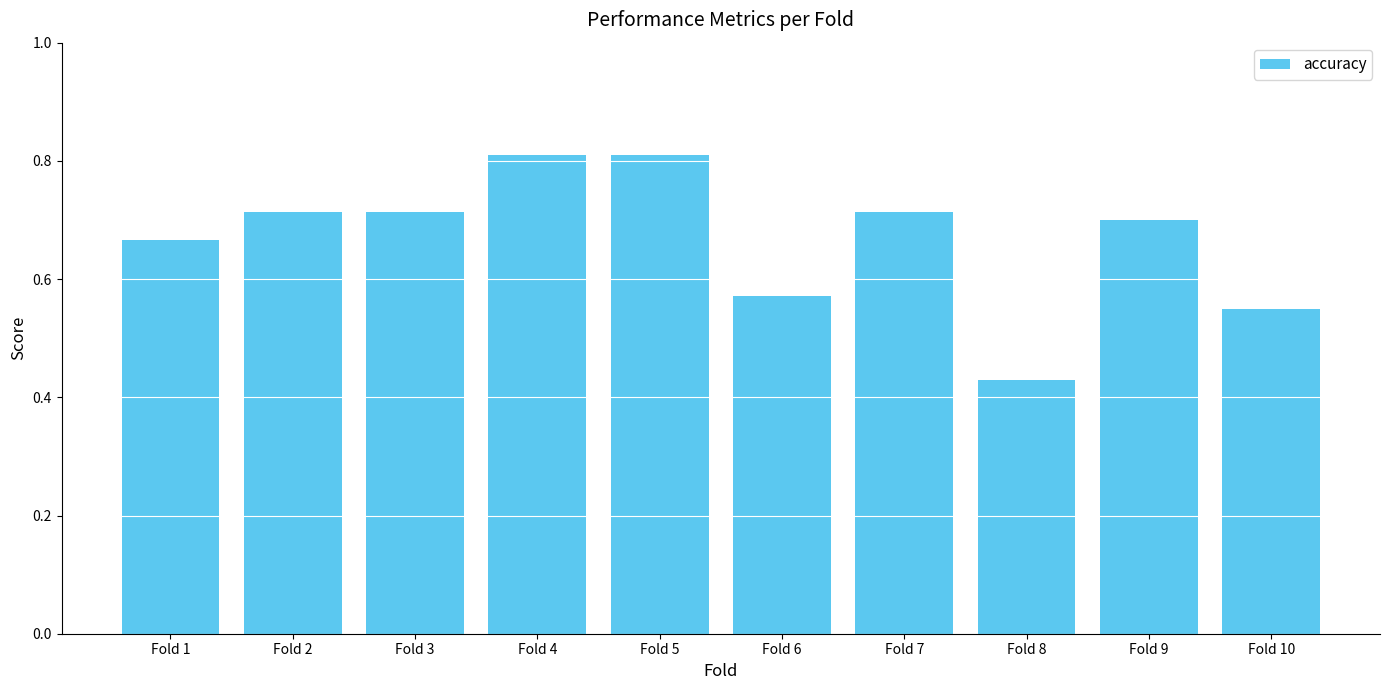

The value at Fold 3 is 1.1. True or false?

False